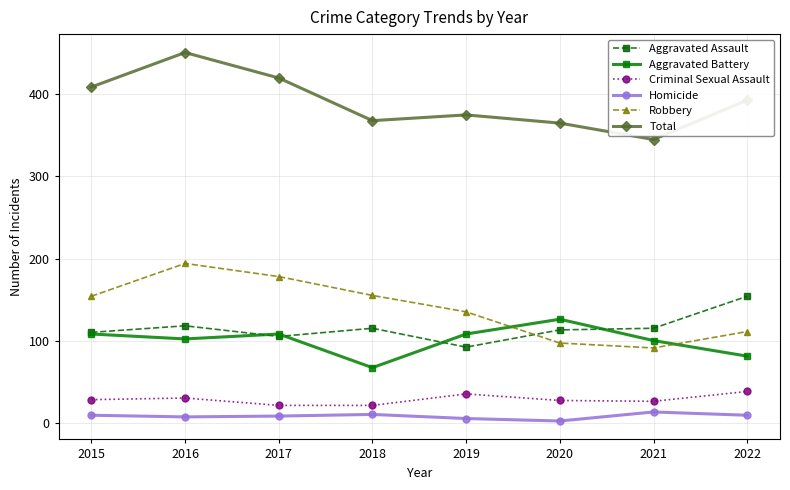

What is the maximum value shown in the chart?

451